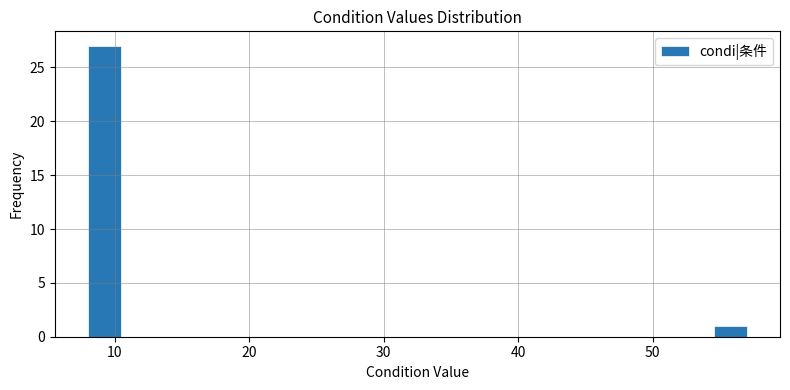

Around what value on the x-axis is the tallest bar? Give the approximate position of its centre, as read against the axis.

9